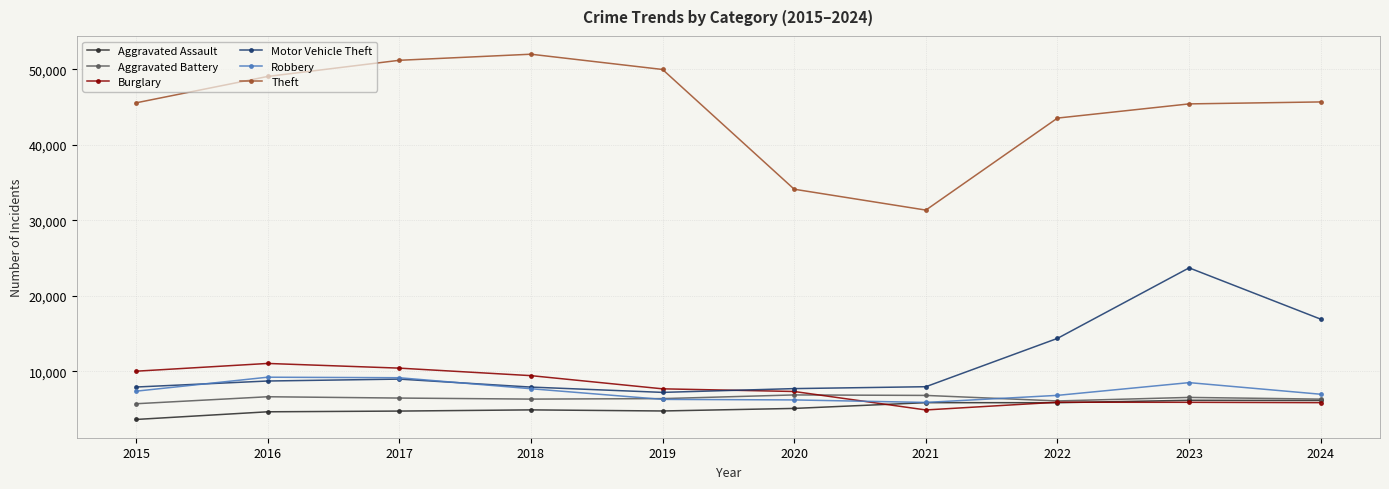

Is this an area chart (filled region under the line)?

No